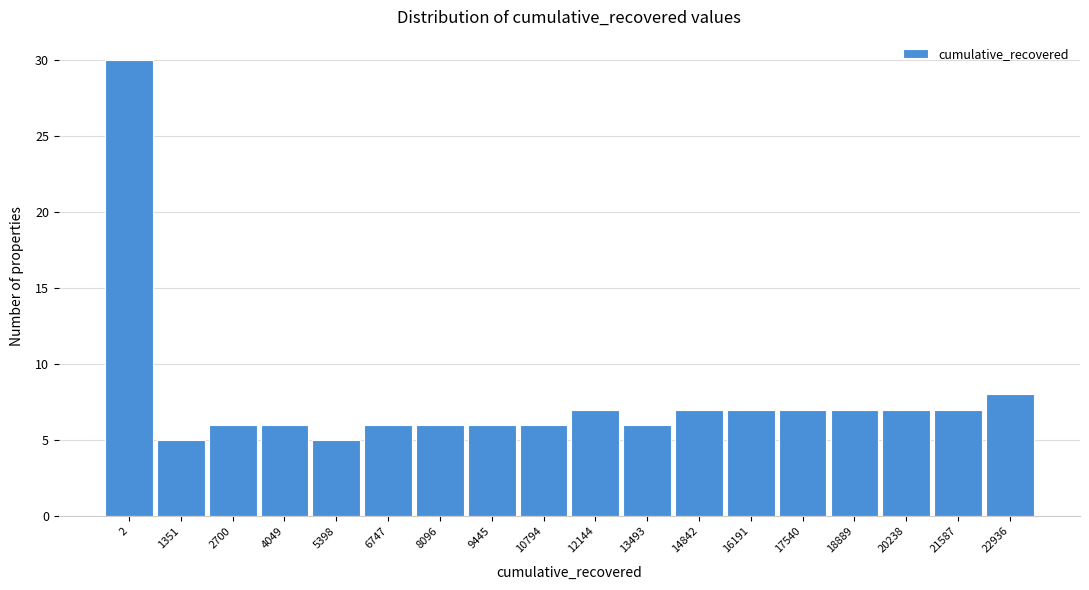

Reading left to right, what are all the values shown in this chart?

30	5	6	6	5	6	6	6	6	7	6	7	7	7	7	7	7	8